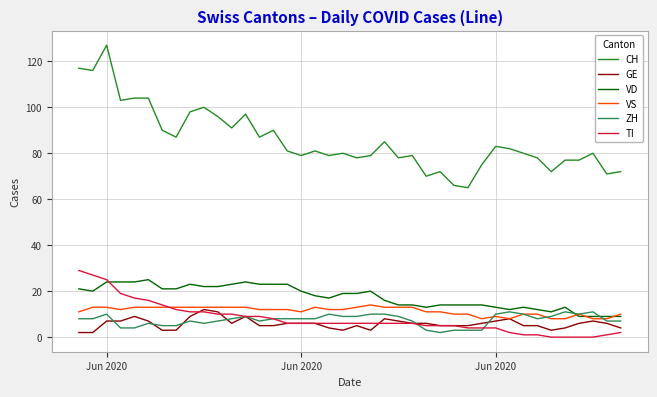

What is the difference between the maximum and minimum values in the CH series?

62